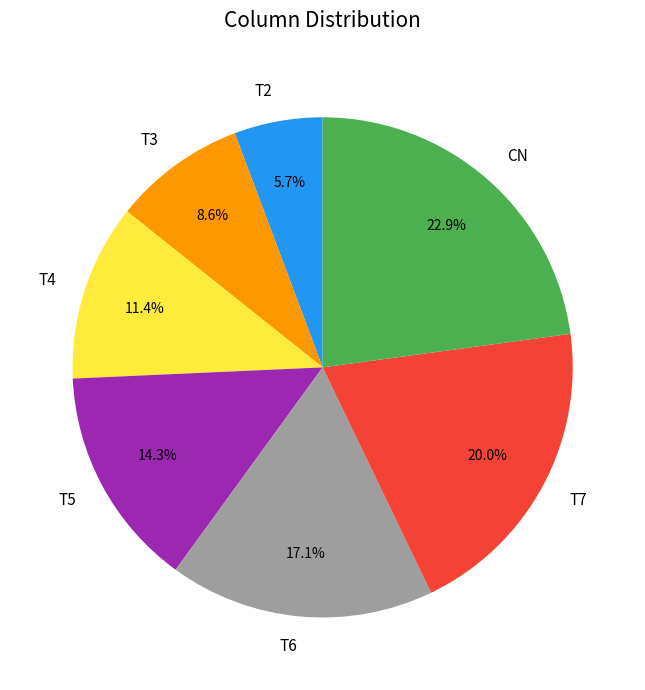

True or false: T5 accounts for 14% of the total.

True